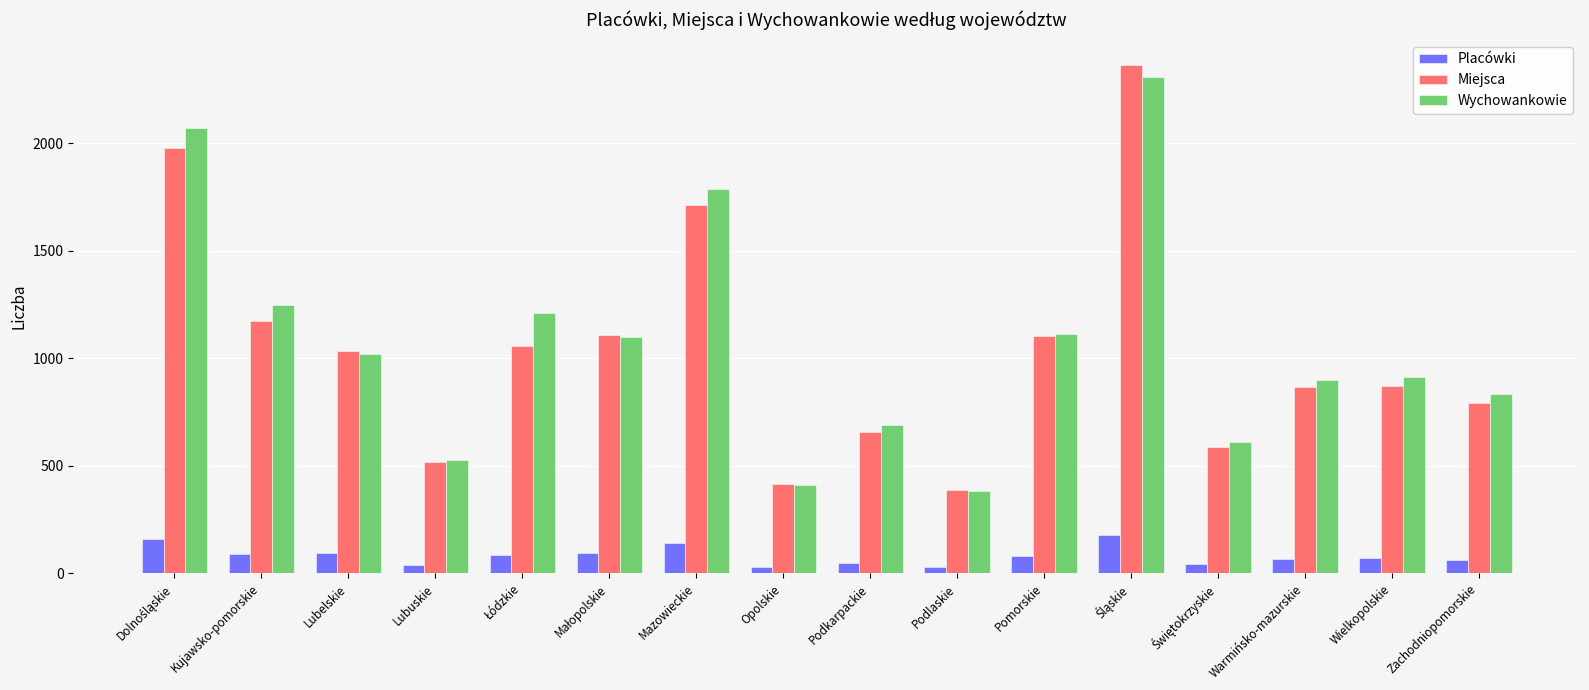

What is the maximum value for Miejsca?

2363